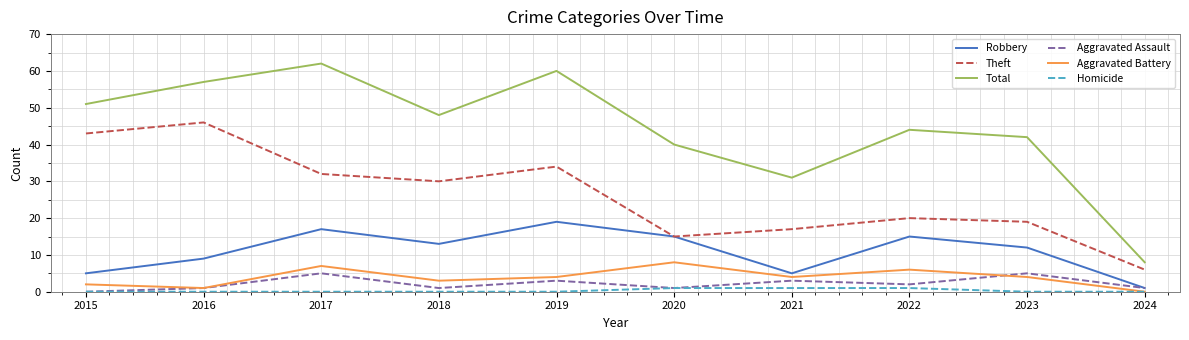

Which series has the largest range (max minus min)?

Total